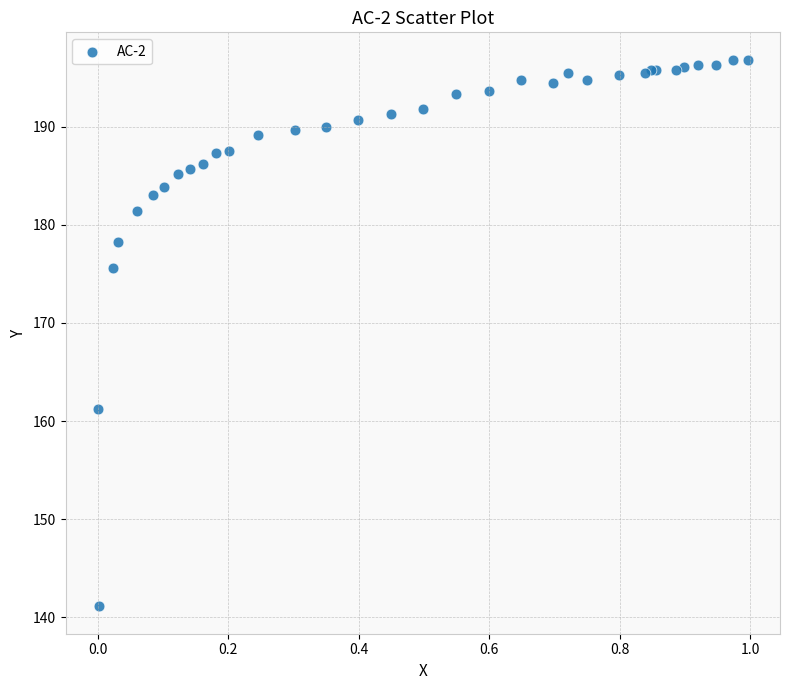

What Y value in the scatter plot is closest to 168?

161.3